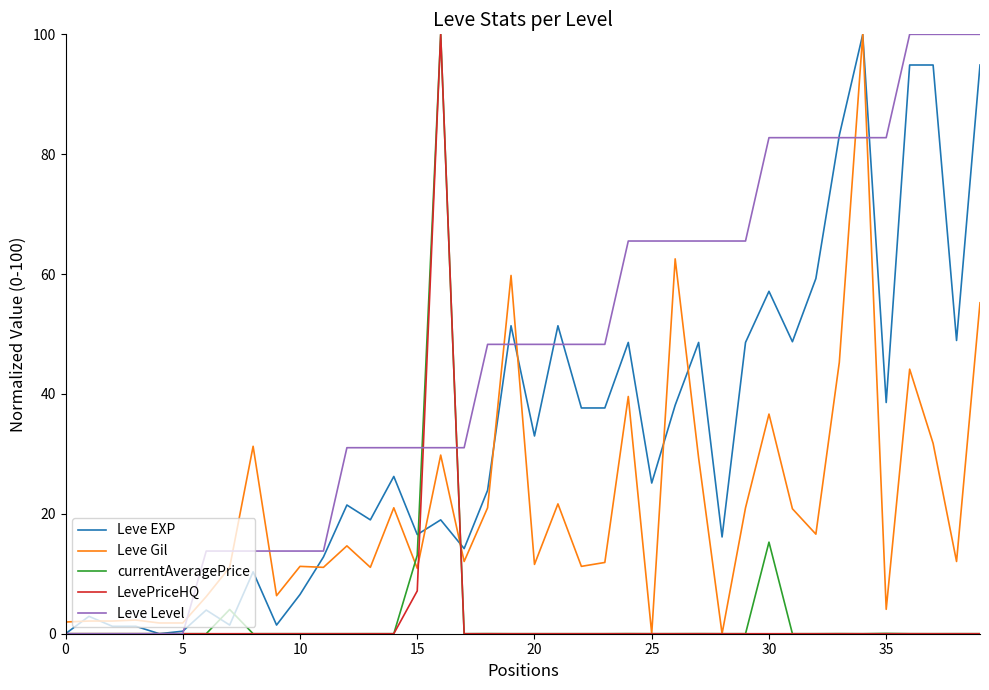

Which series has the largest total across all categories?

Leve Level